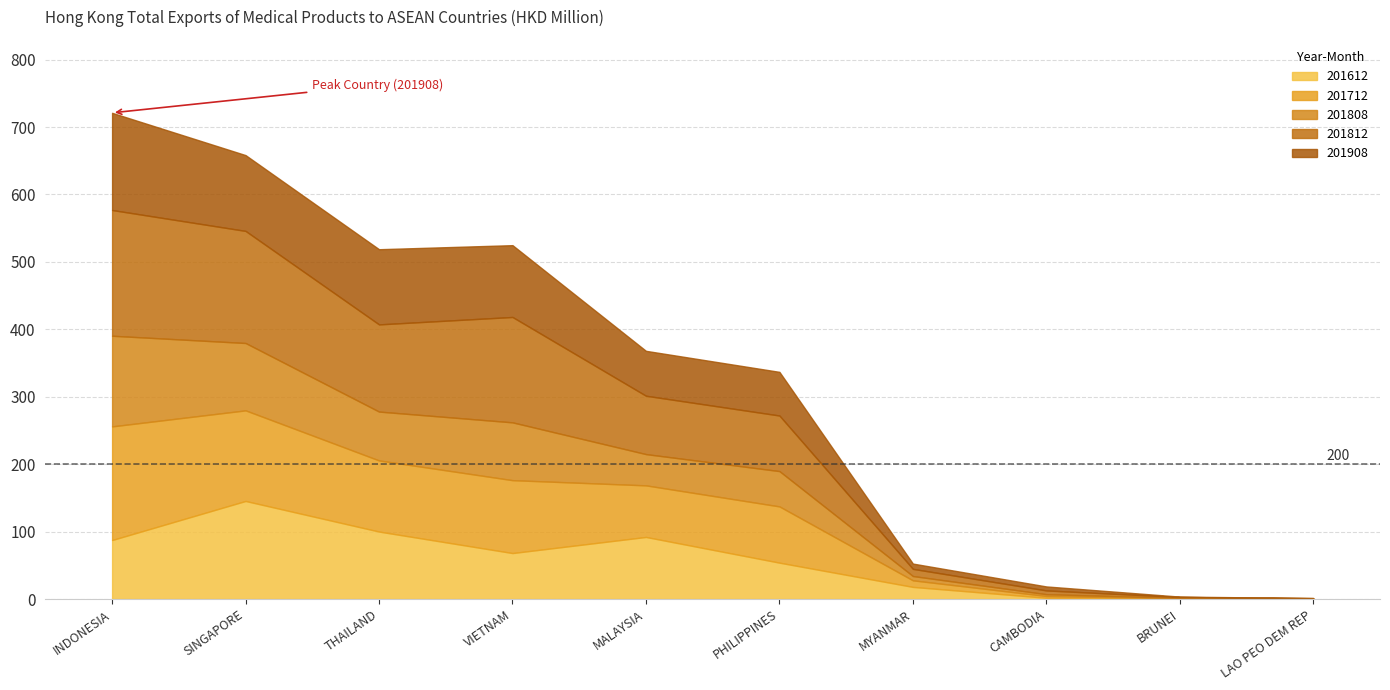

What are all the series names shown in the legend?

201612, 201712, 201808, 201812, 201908